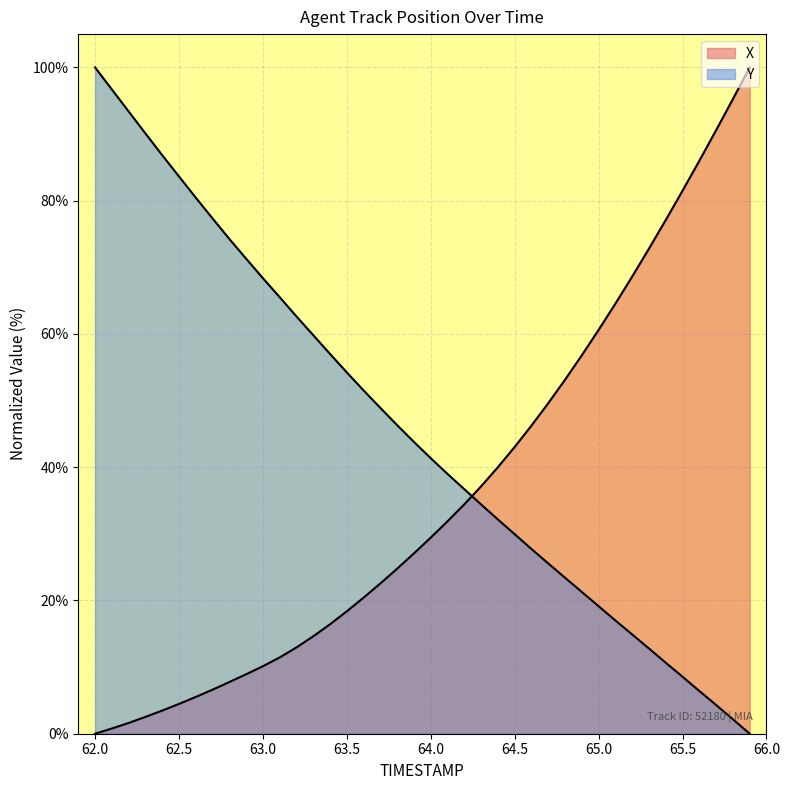

Does the chart display data point markers on the line(s)?

No